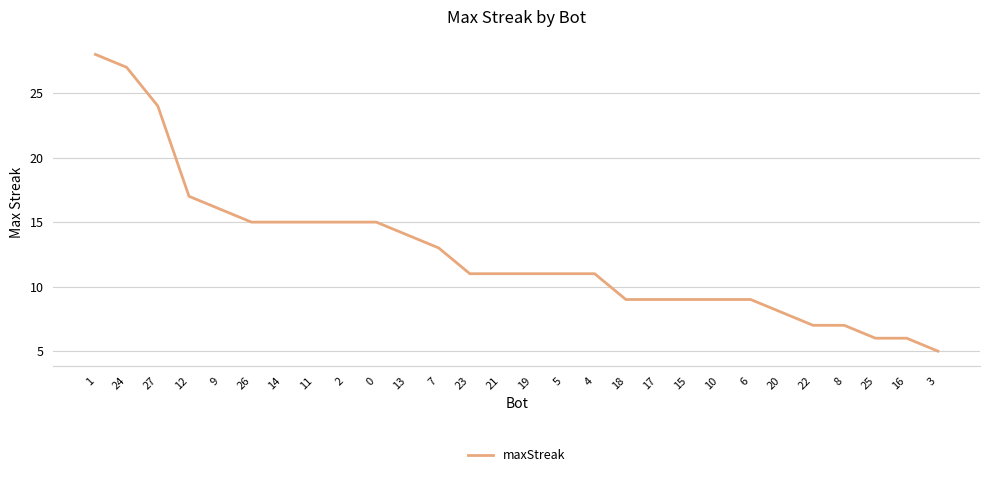

True or false: the data shows 27 at 12.

False